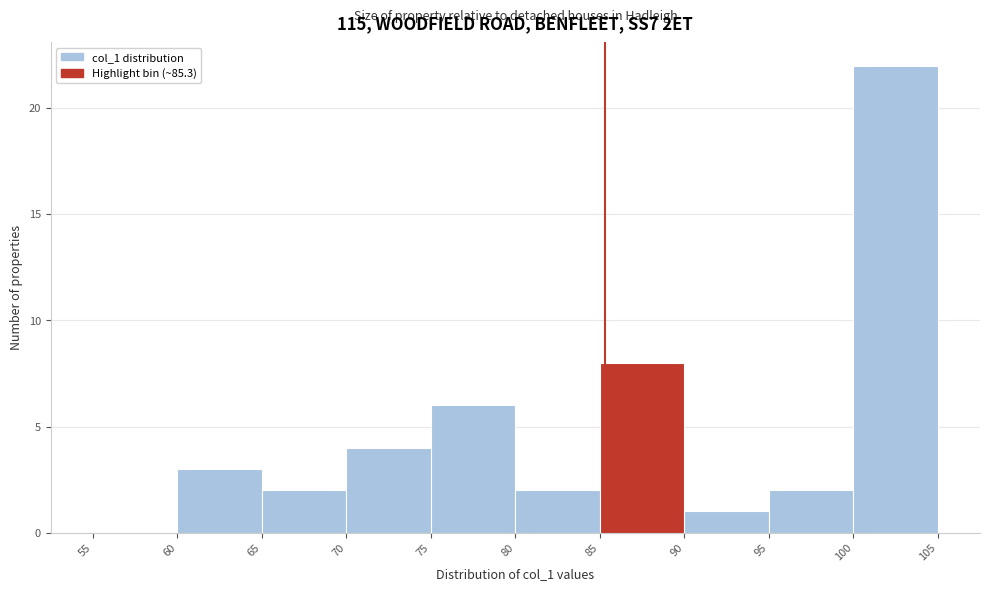

Reading left to right, list every bar in this chart as the range it spans on the x-axis followed by its height. The values are not printed on the chart, so give them approximately, as read against the axis.

55 to 60: 0
60 to 65: 3
65 to 70: 2
70 to 75: 4
75 to 80: 6
80 to 85: 2
85 to 90: 8
90 to 95: 1
95 to 100: 2
100 to 105: 22